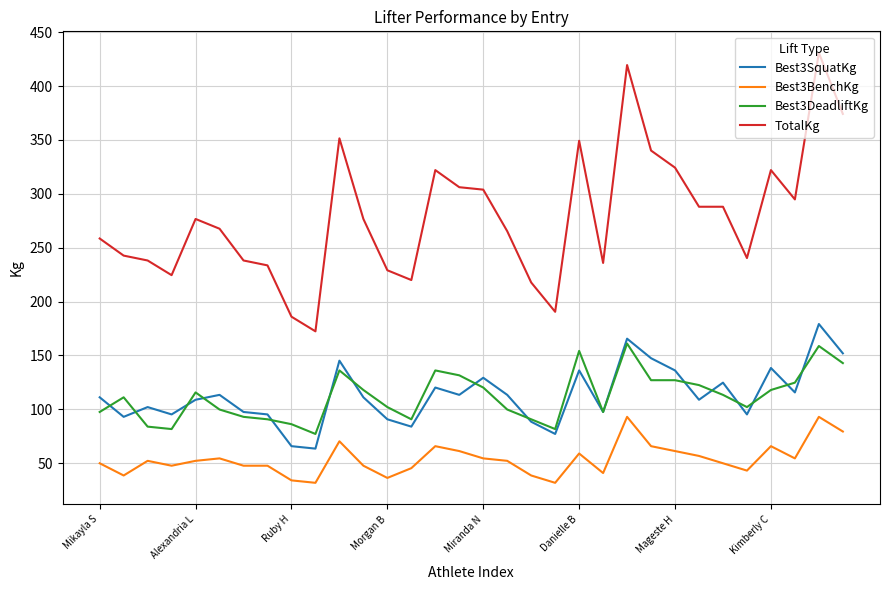

List the series in order of their peak value, lowest first.

Best3BenchKg, Best3DeadliftKg, Best3SquatKg, TotalKg